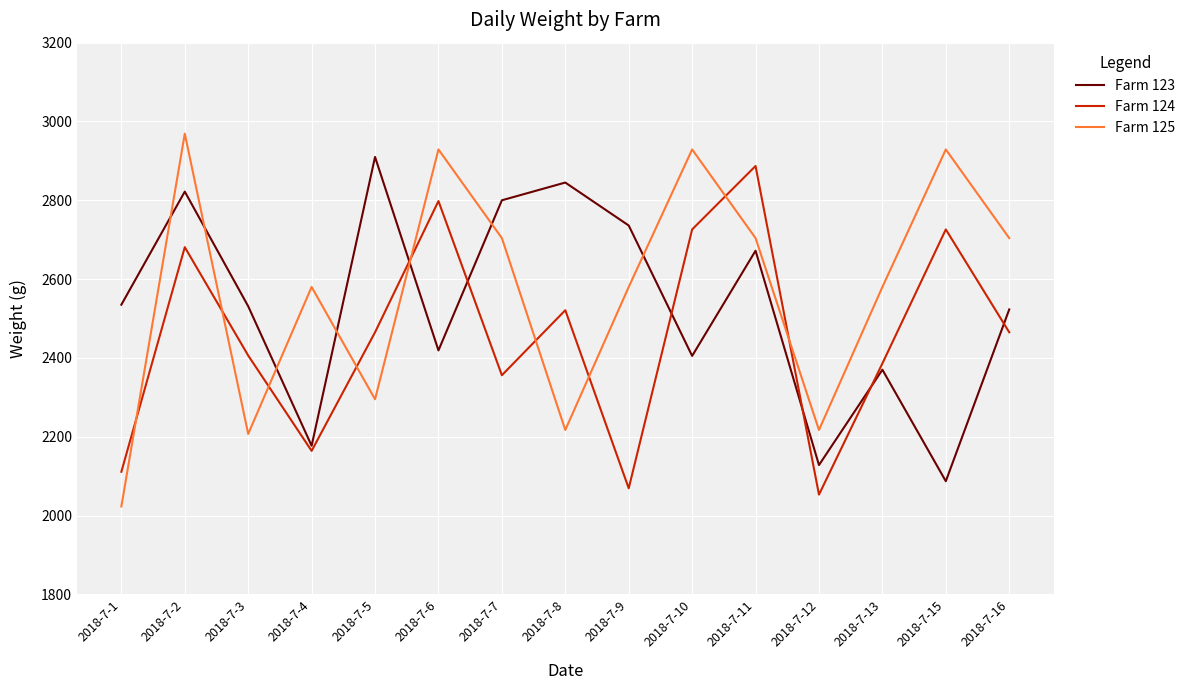

At how many categories does at least one series exceed 2677?

10